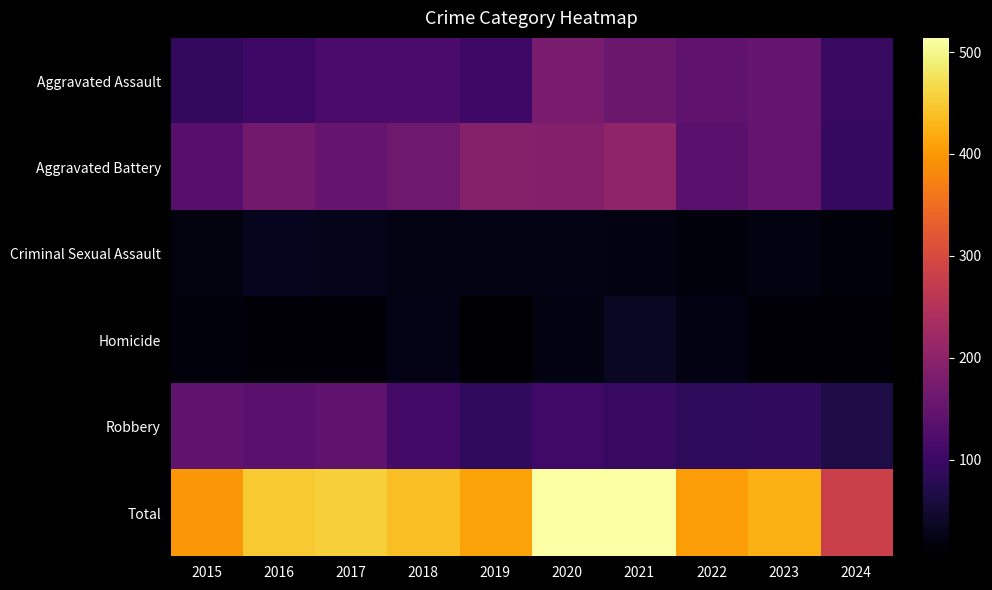

How many categories are shown in the chart?

10